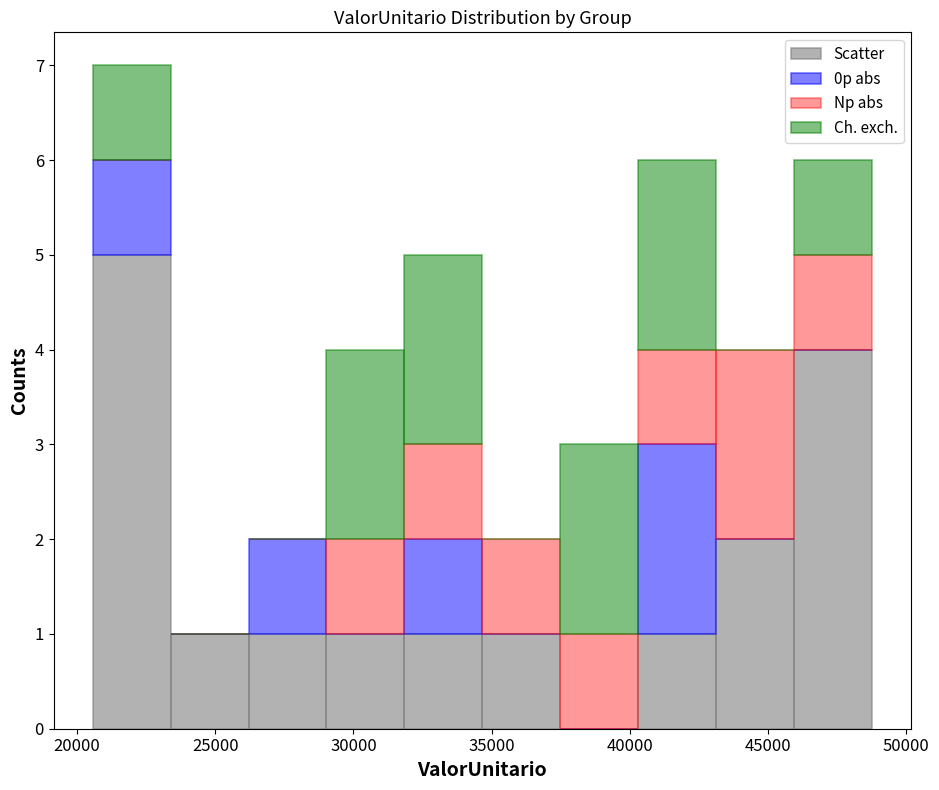

Reading left to right, transcribe this chart: for each stacked bar, give the range it covers on the x-axis and its total height. Neither the bar edges nor the heights are printed on the chart, so give them approximately, as read against the axes.

20500 to 23500: 7
23500 to 26000: 1
26000 to 29000: 2
29000 to 32000: 4
32000 to 34500: 5
34500 to 37500: 2
37500 to 40500: 3
40500 to 43000: 6
43000 to 46000: 4
46000 to 49000: 6